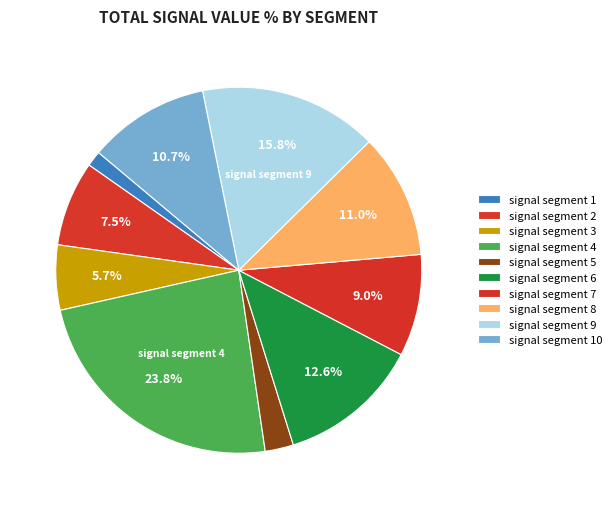

Does any single category account for the majority?

No